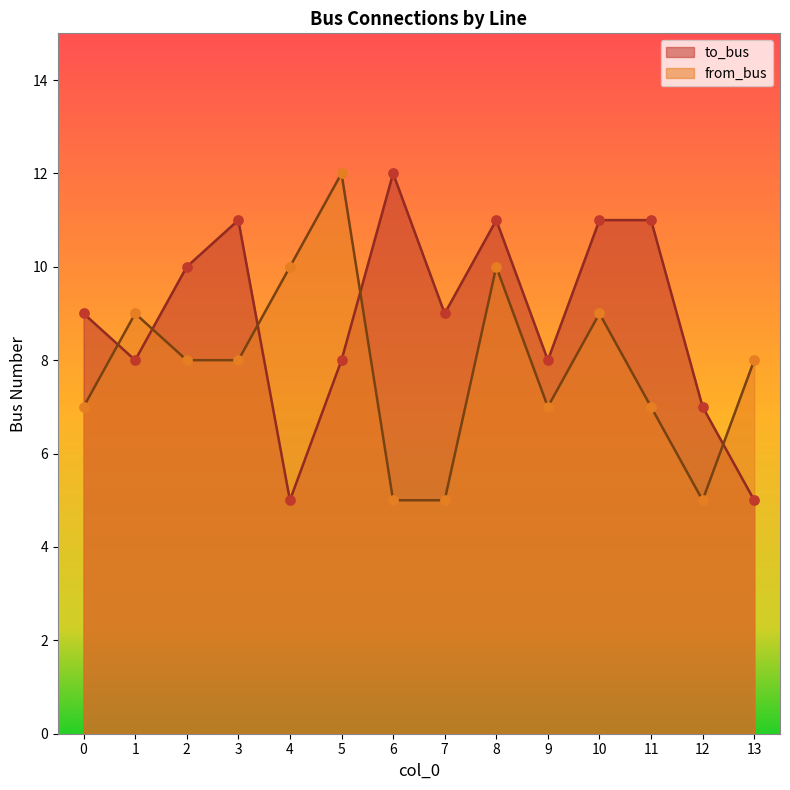

Is the value of to_bus at 6 greater than the value of from_bus at 4?

Yes